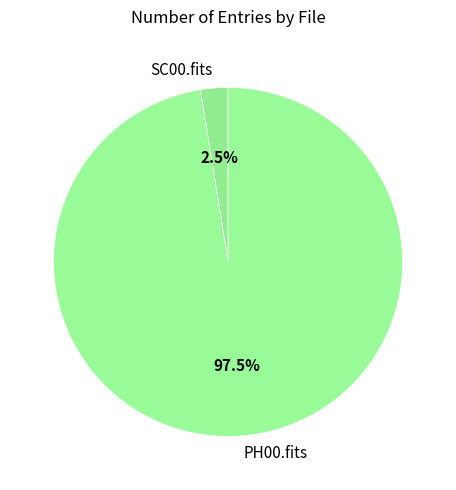

Rank the categories by value from lowest to highest.

SC00.fits, PH00.fits